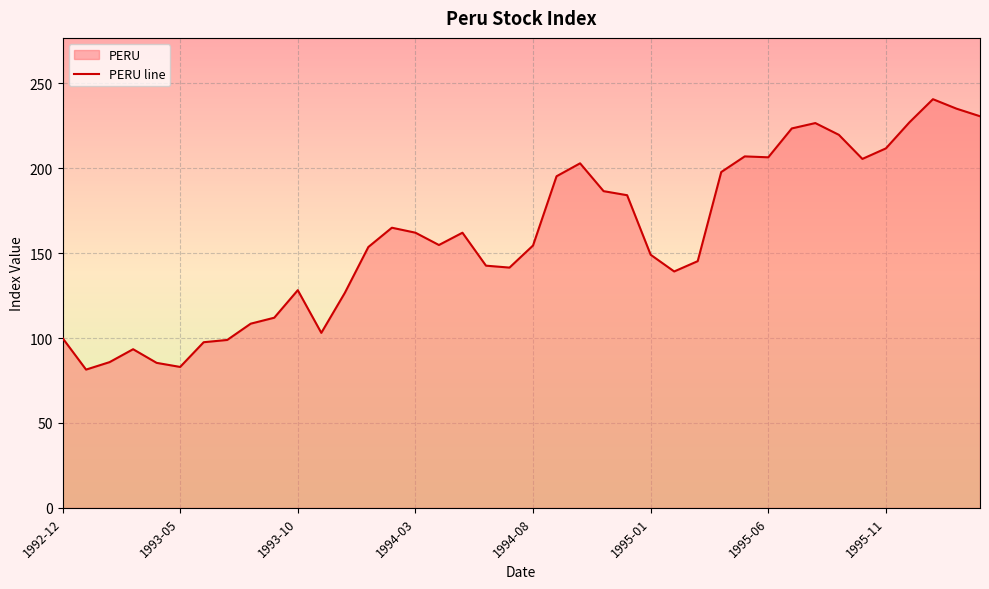

What is the maximum value shown in the chart?

240.6